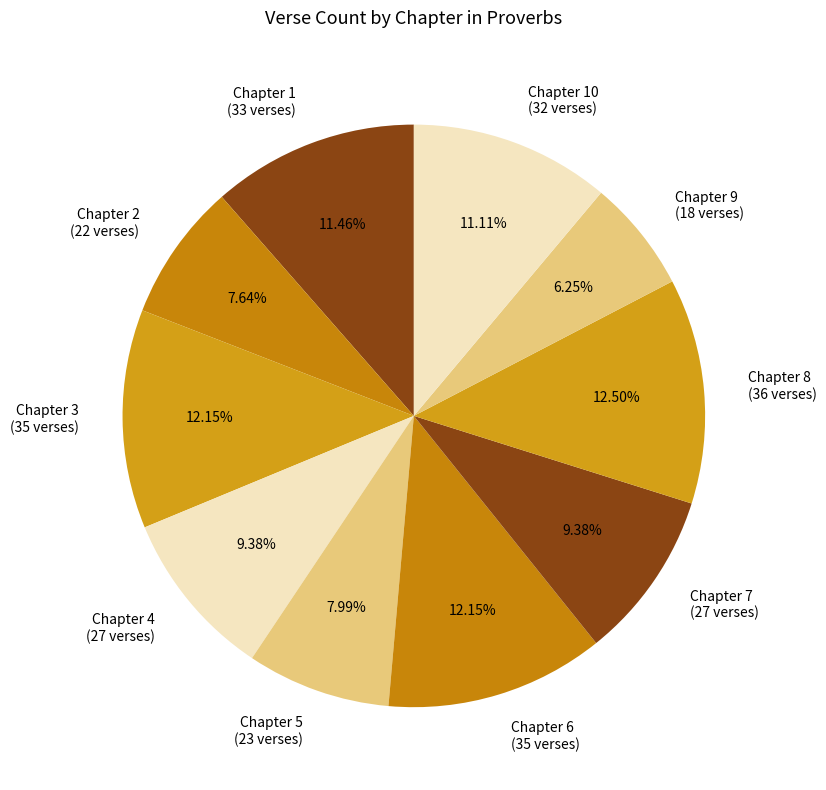

Which has a higher value, Chapter 3 (35 verses) or Chapter 7 (27 verses)?

Chapter 3 (35 verses)